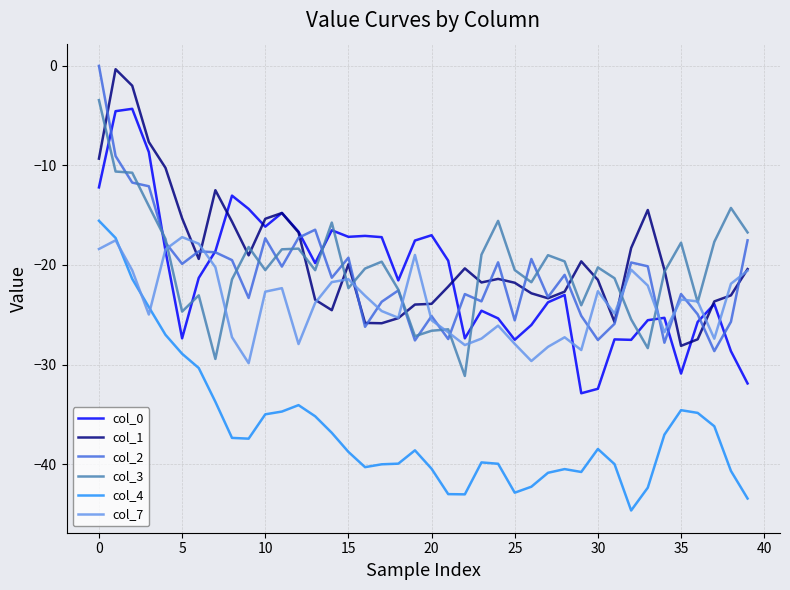

Is this an area chart (filled region under the line)?

No